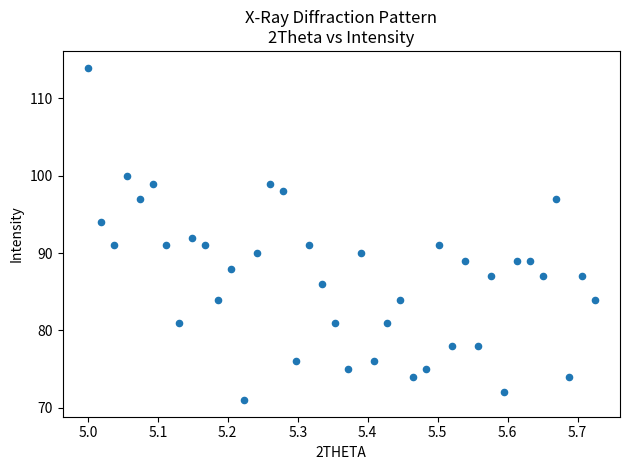

How many points are shown in the scatter plot?

40